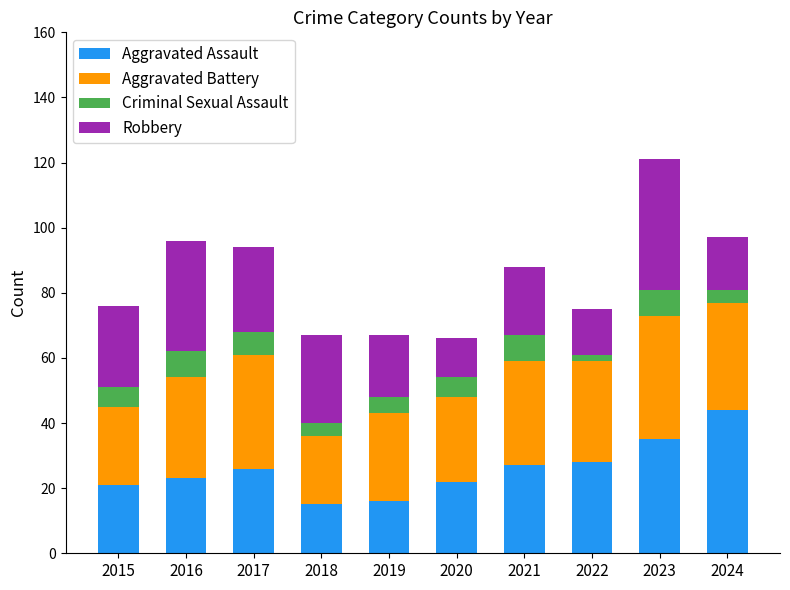

What is the average value of the Aggravated Assault series?

26